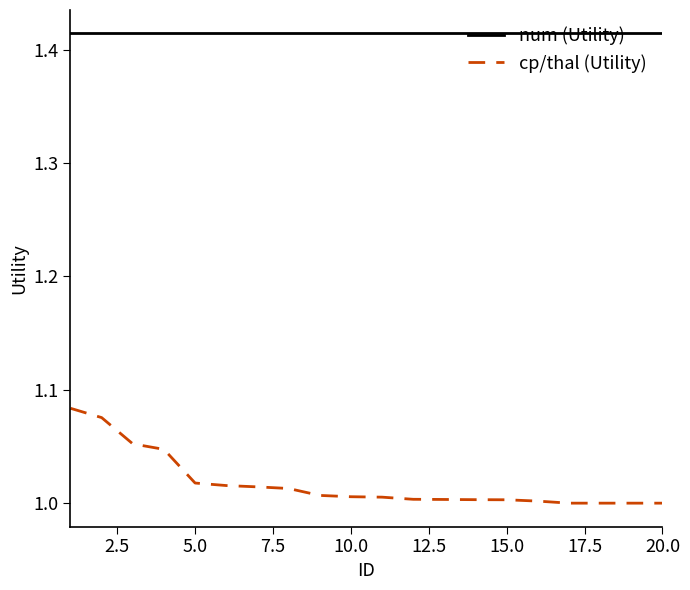

True or false: num (Utility) and cp/thal (Utility) cross at least once.

False